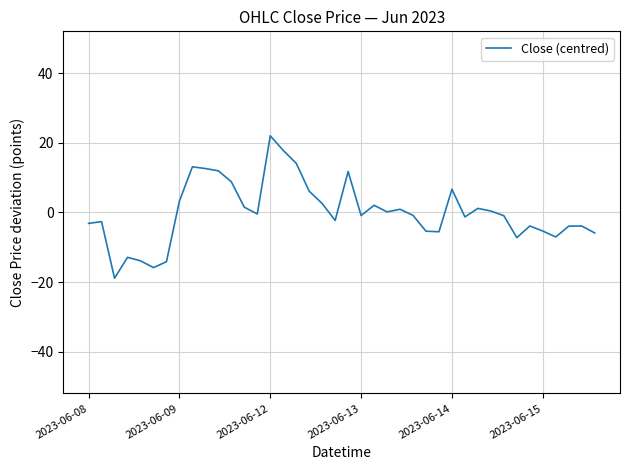

What is the minimum value shown in the chart?

-18.9